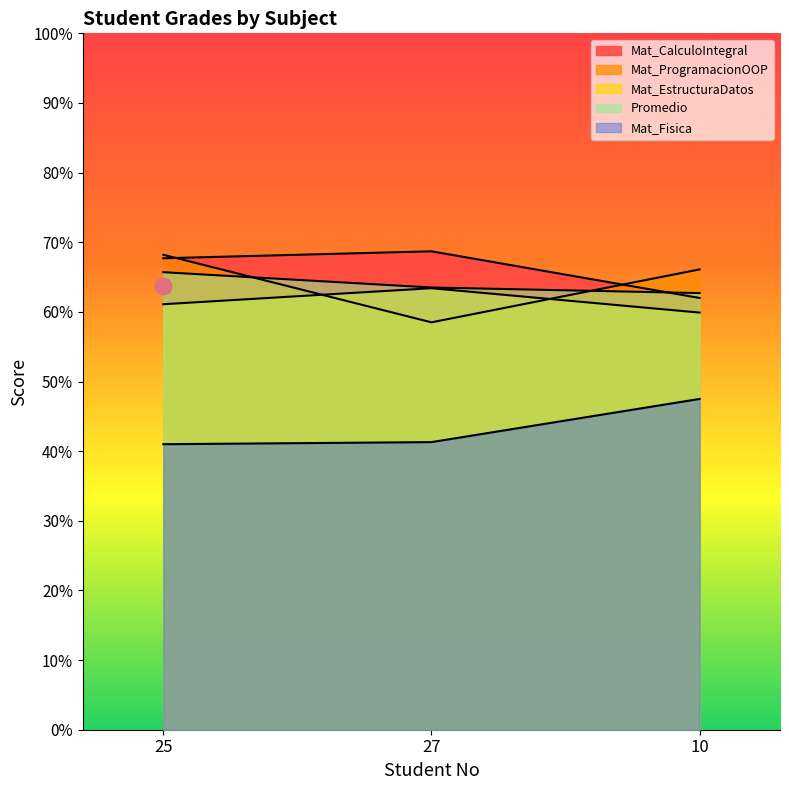

How many Mat_EstructuraDatos values are between 59 and 63?

2